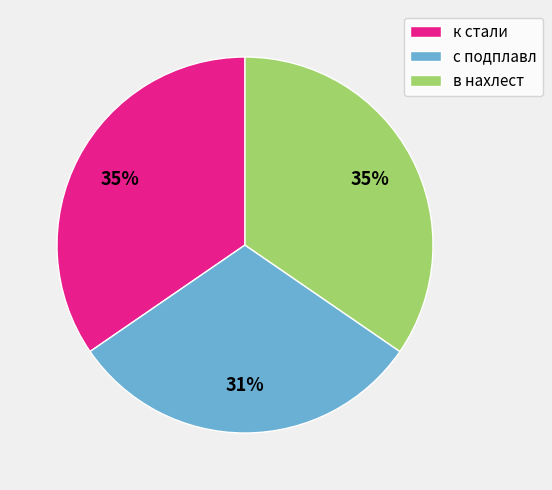

Approximately how many times larger is the value at к стали compared to в нахлест?

1.0